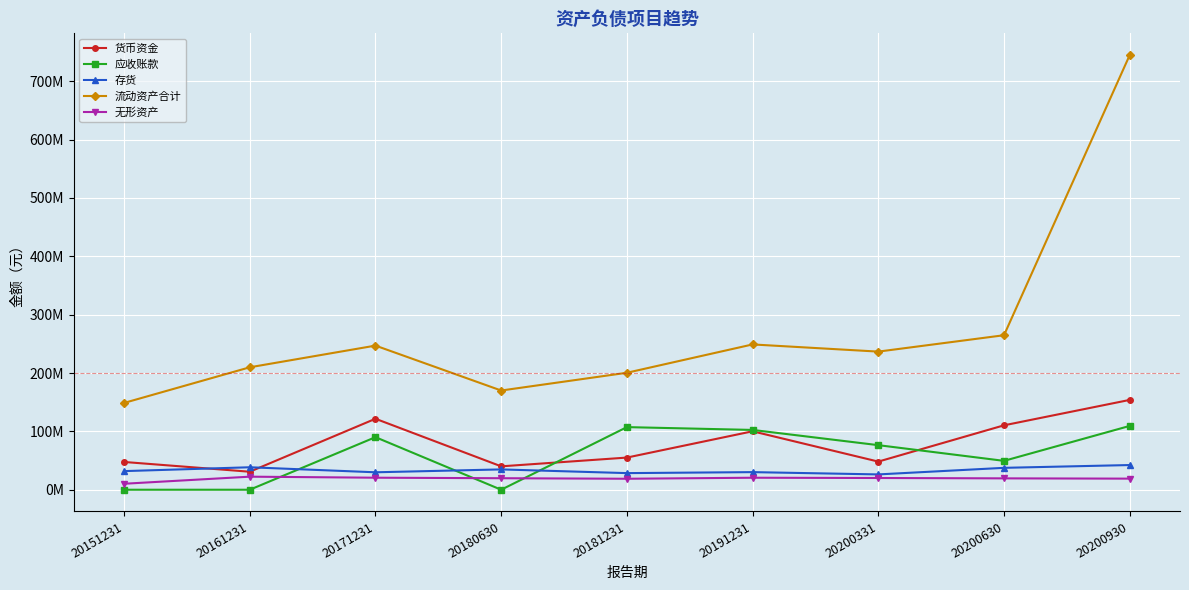

Is this an area chart (filled region under the line)?

No